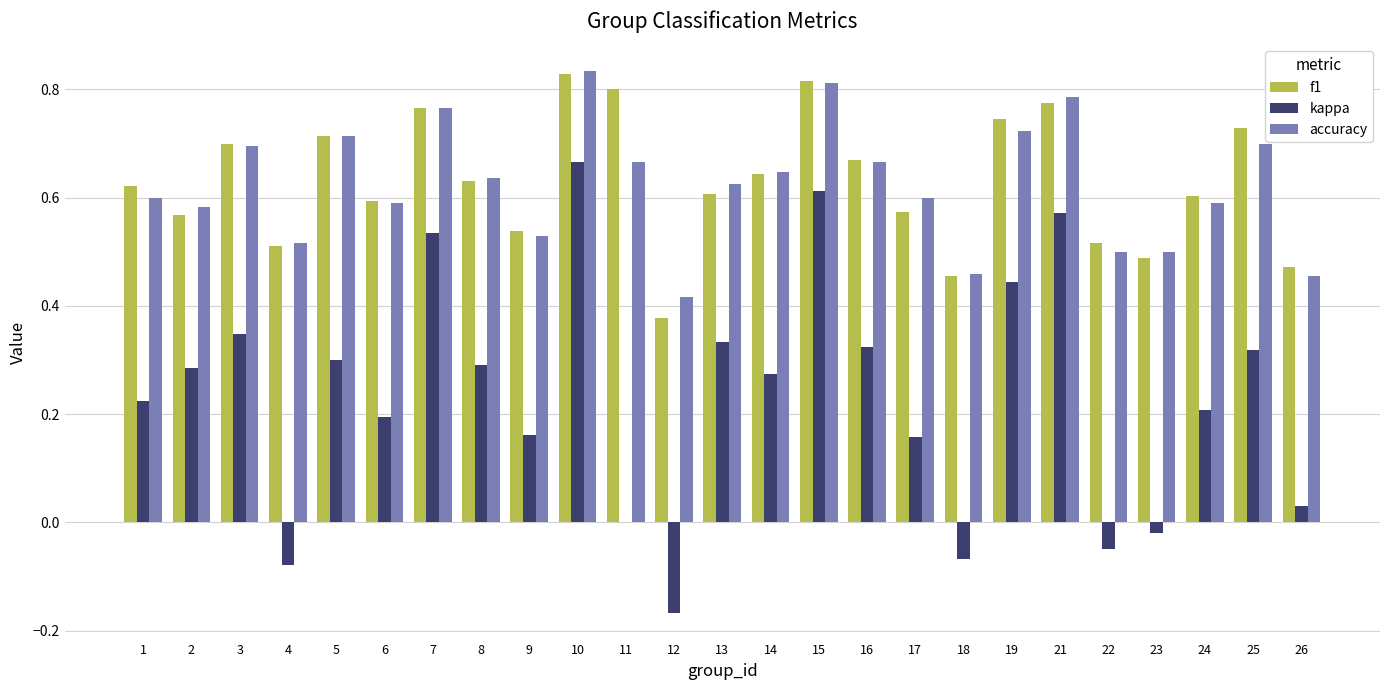

How many series are shown in this chart?

3